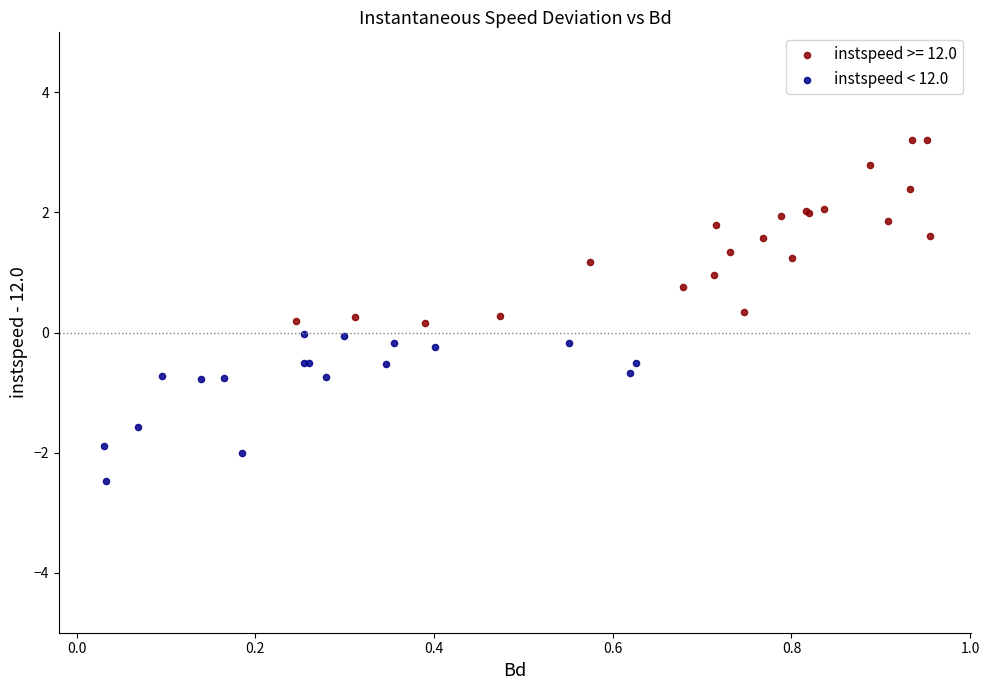

Which series has the widest spread of Y values?

instspeed >= 12.0